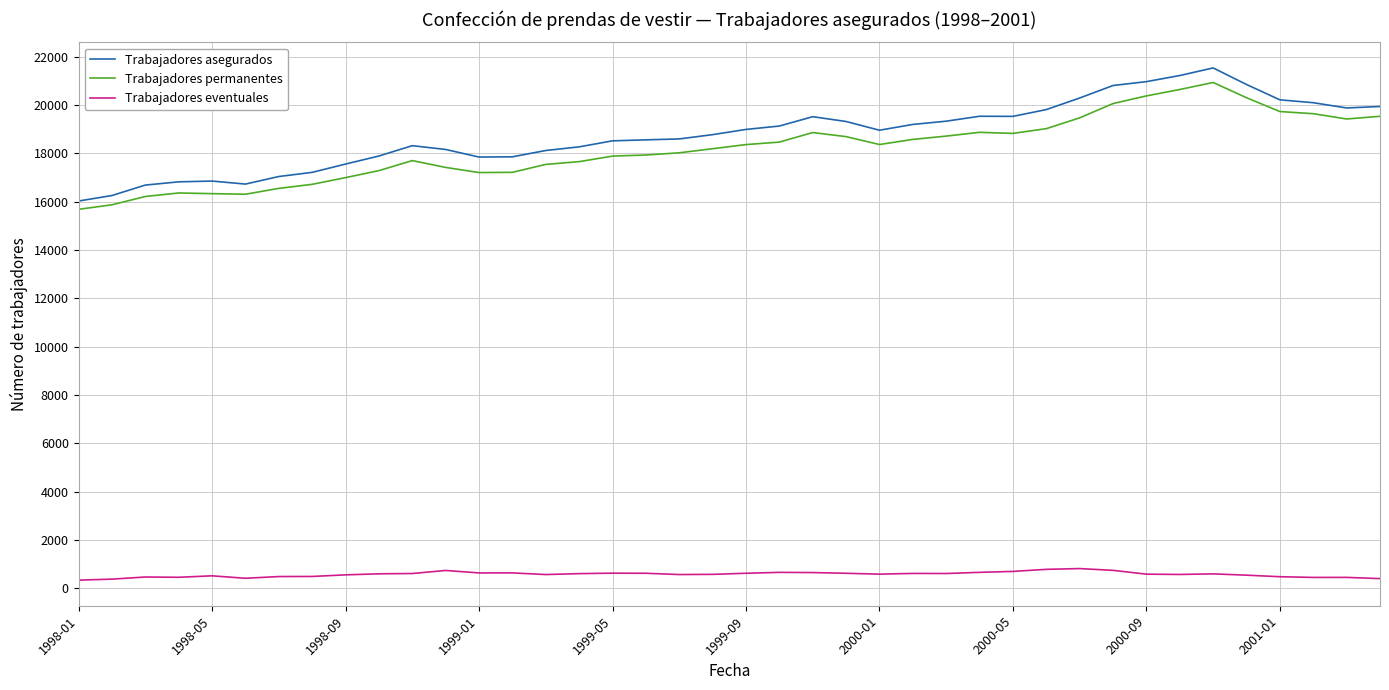

True or false: Trabajadores asegurados and Trabajadores eventuales intersect in this chart.

False